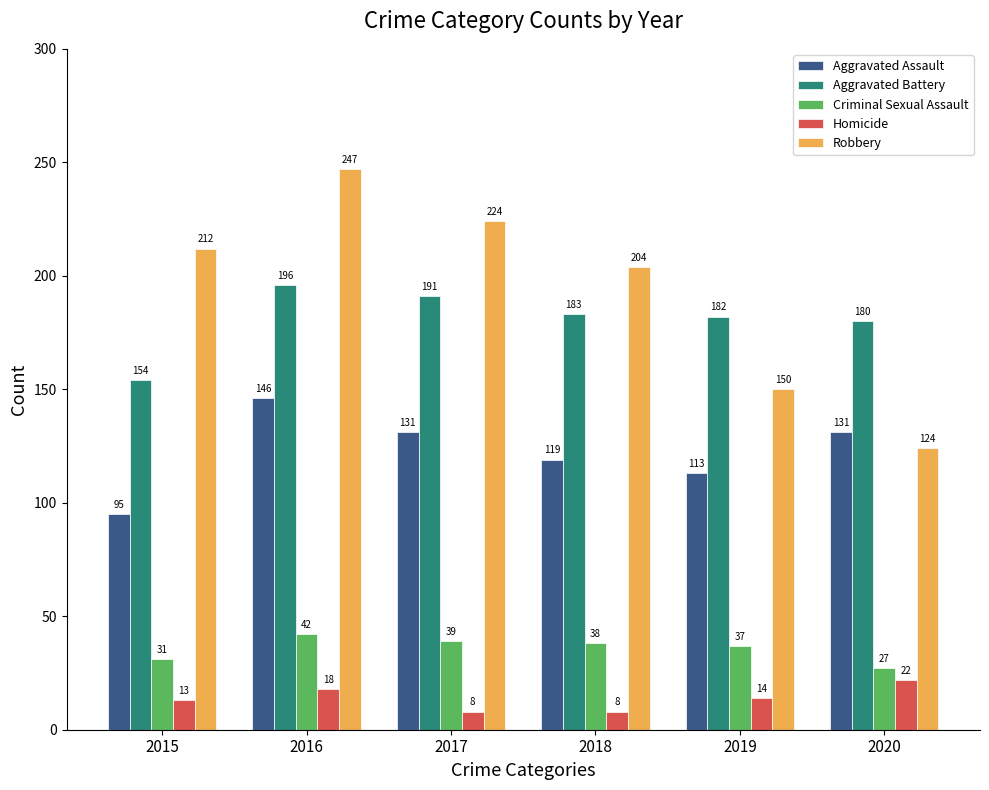

What is the total value across all series at 2016?

649